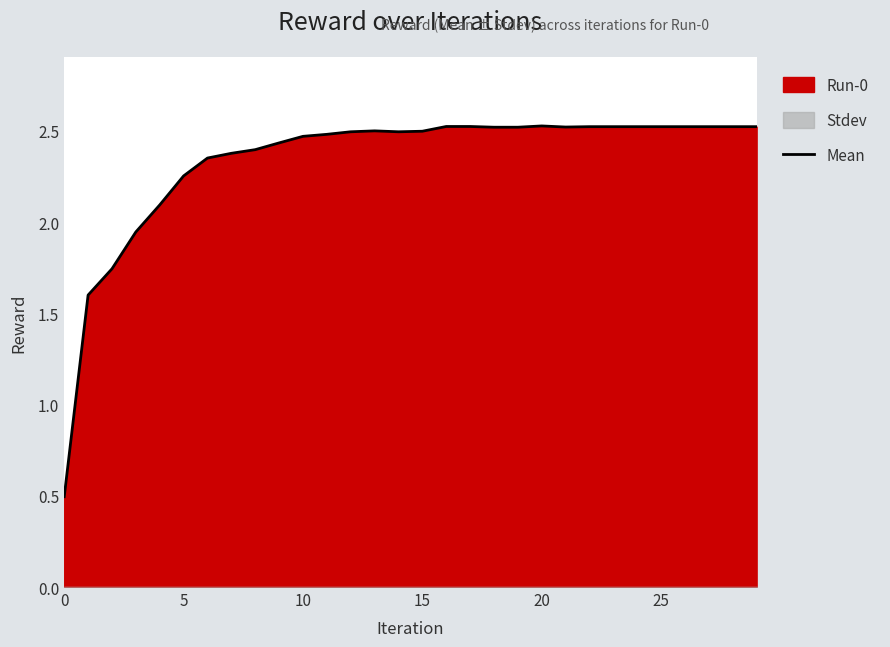

What is the minimum value for Mean?

0.5